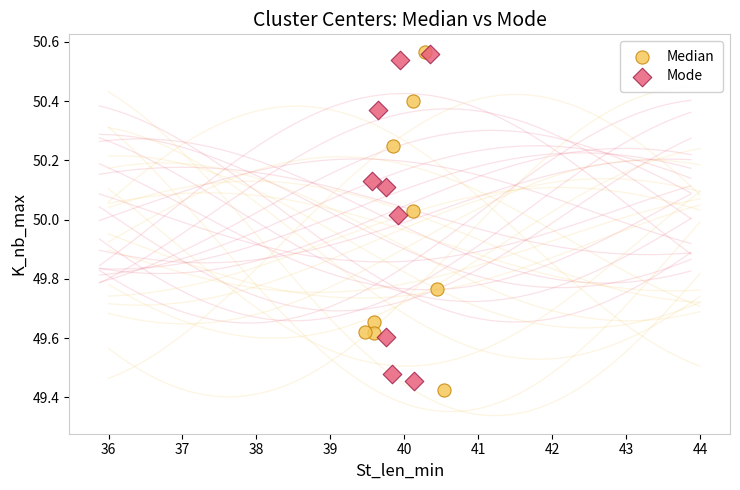

What are all the series names shown in the legend?

Median, Mode